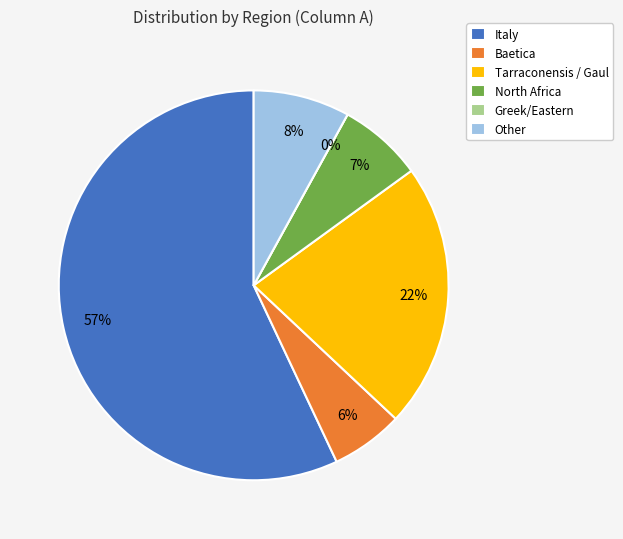

Is it true that Tarraconensis / Gaul is 33% of the pie?

False